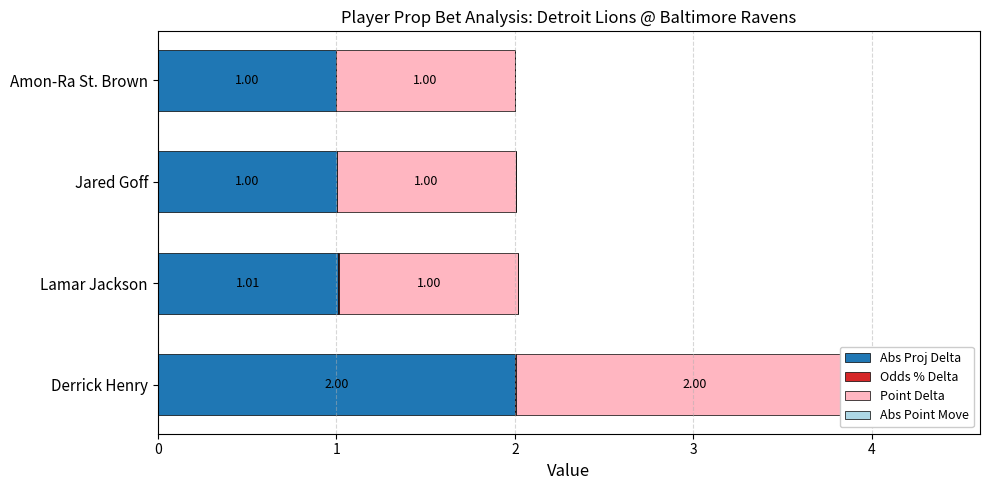

Count the Odds % Delta values in the range 0 to 1.

3